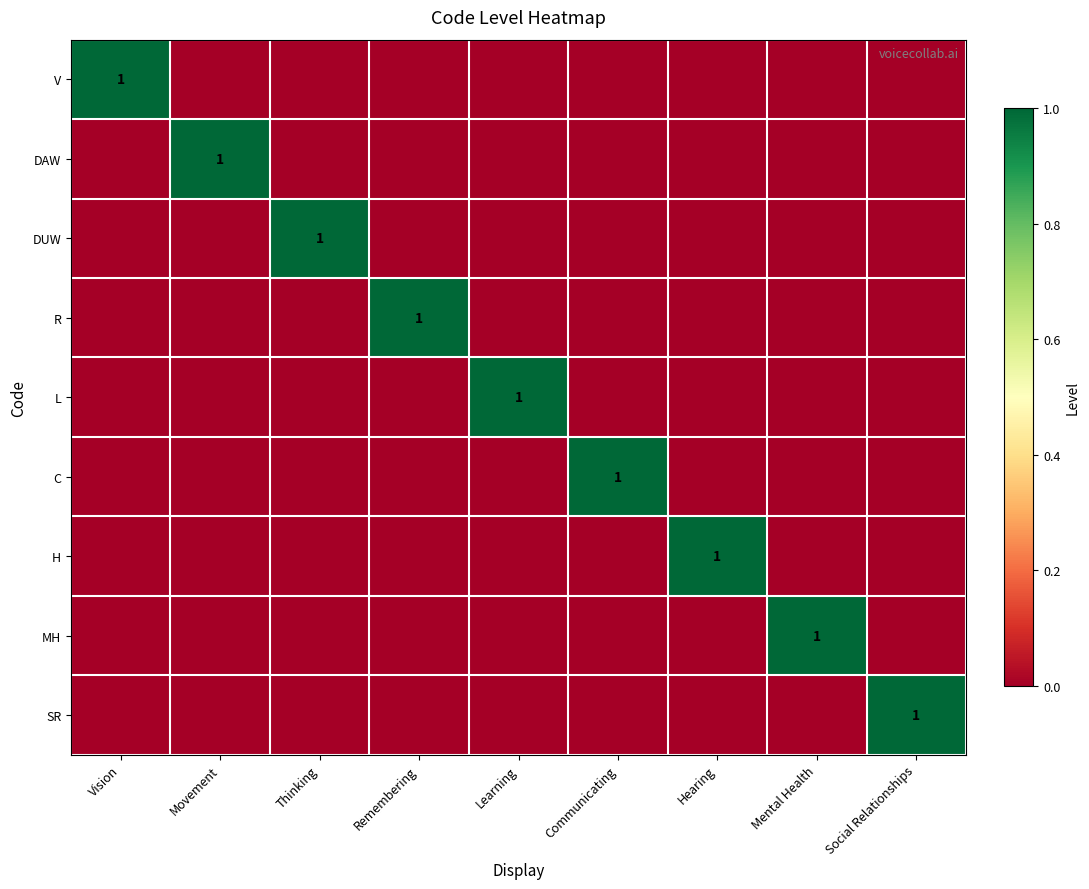

The H series shows 0 at Hearing. True or false?

False